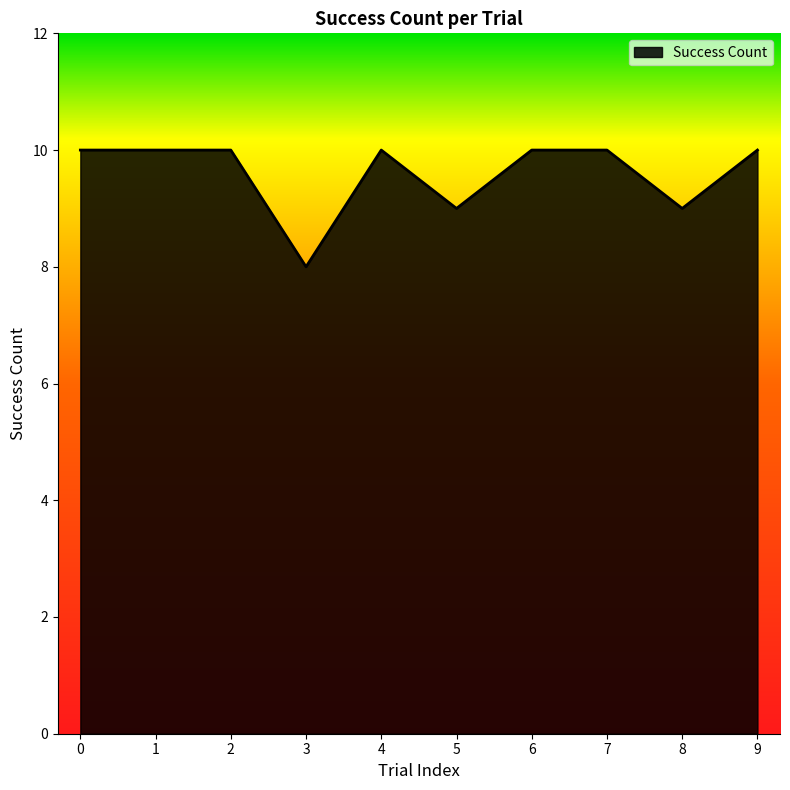

What is the smallest value displayed?

8